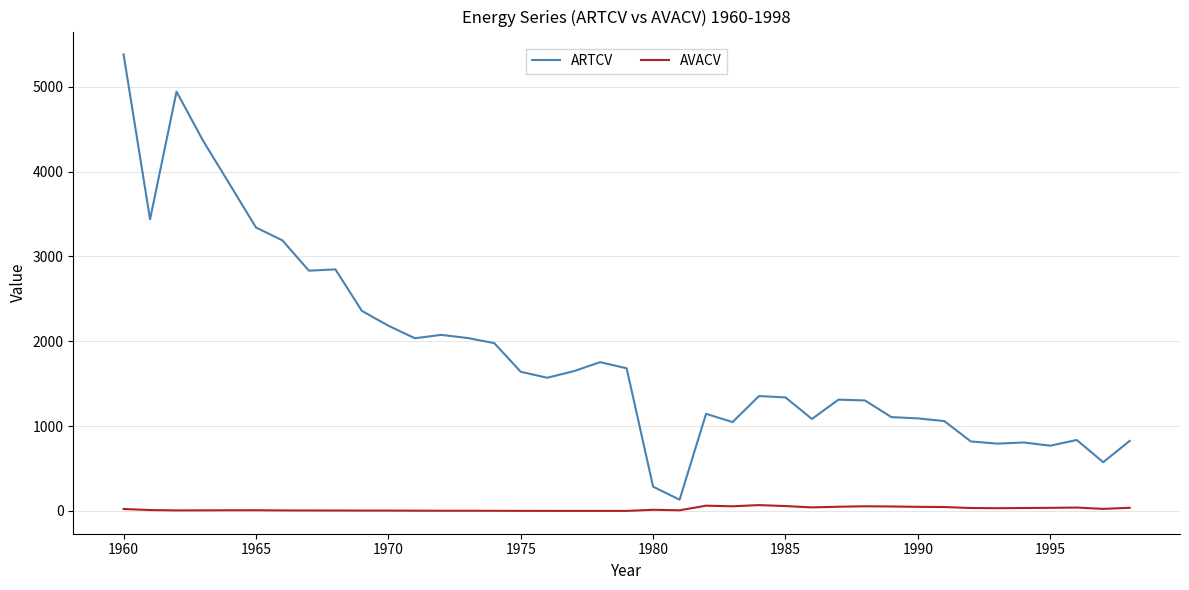

Which series has the largest range (max minus min)?

ARTCV